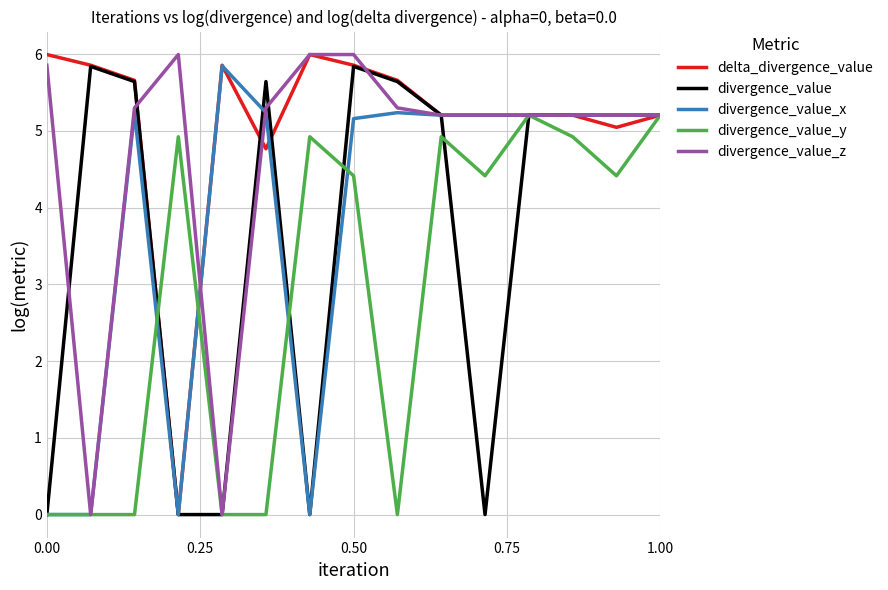

Is this an area chart (filled region under the line)?

No